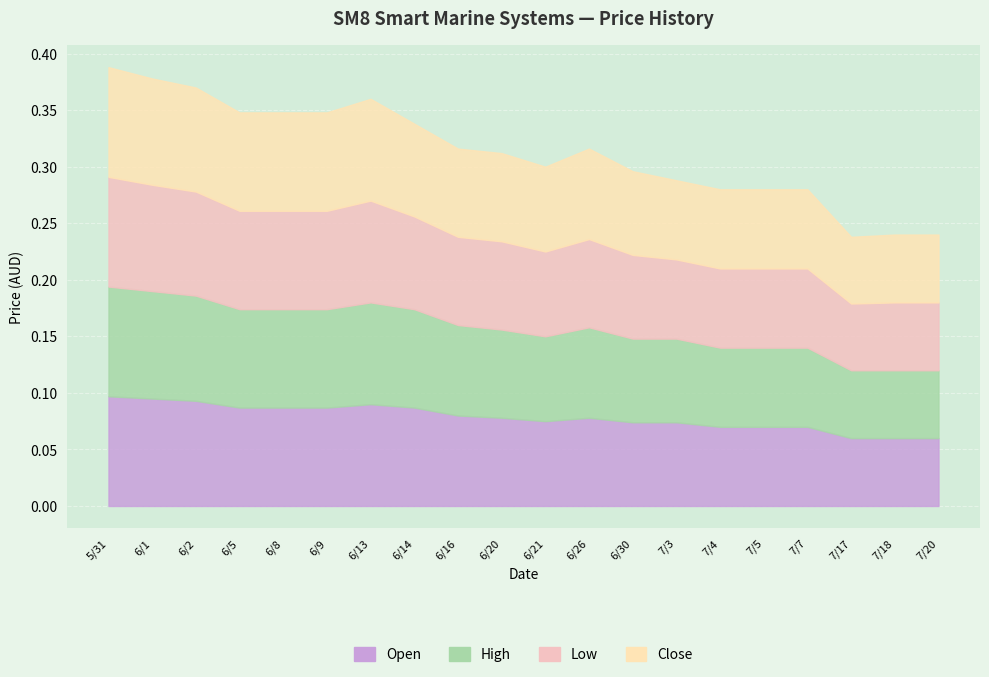

How many lines are shown in the chart?

4